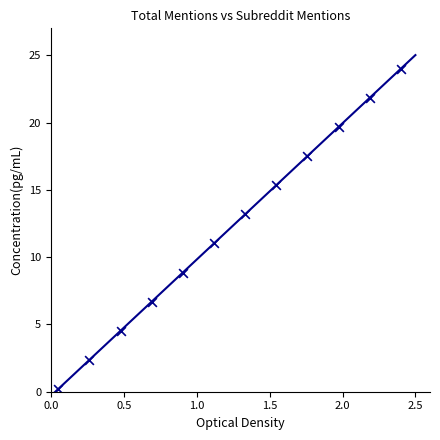

What is the range of X values (max minus min)?

2.4